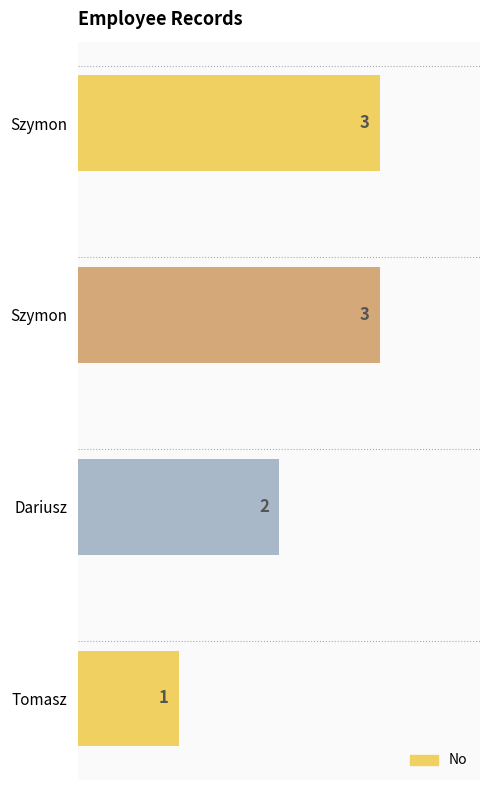

Does the chart contain any negative values?

No